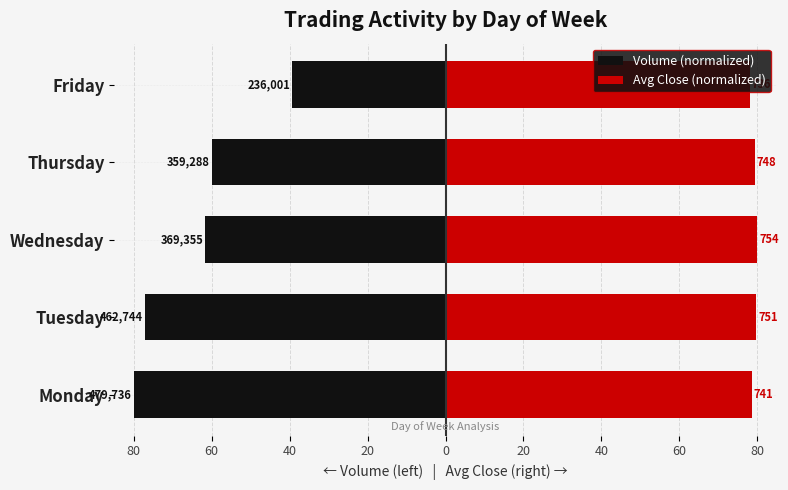

What is the value of the Volume (normalized) bar at the 5th from the left?

-39.4